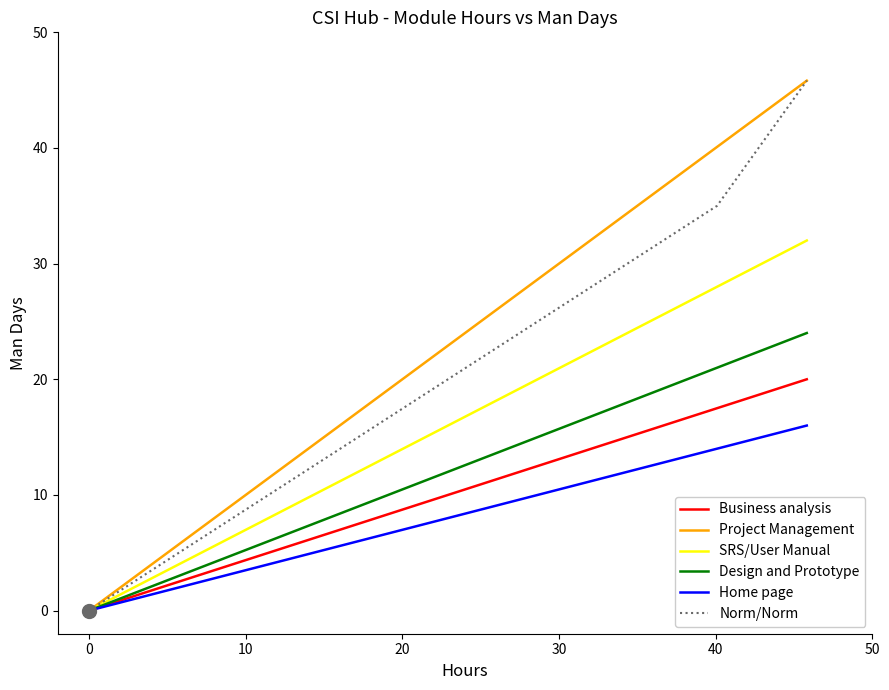

Which series has the largest total across all categories?

Project Management